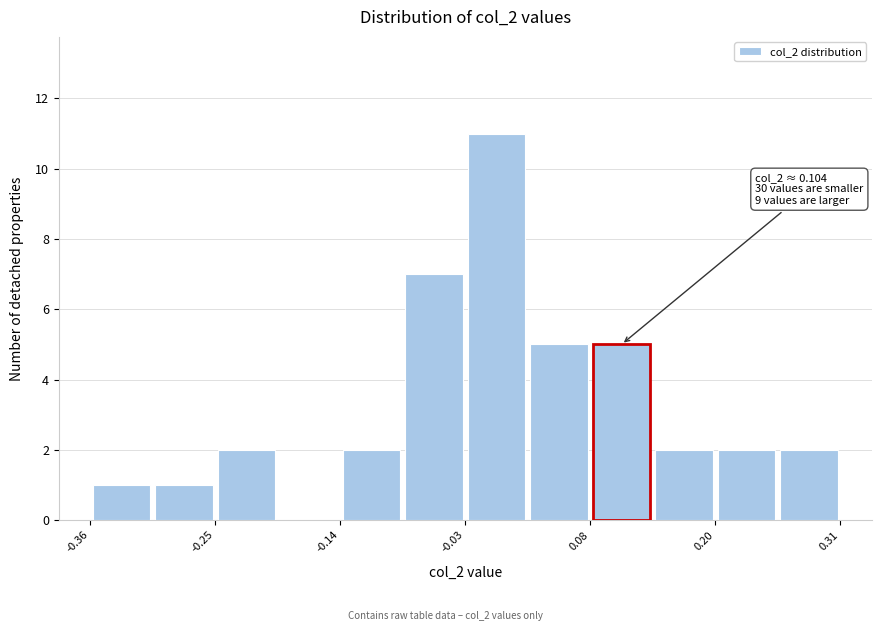

Around what value on the x-axis is the tallest bar? Give the approximate position of its centre, as read against the axis.

0.00